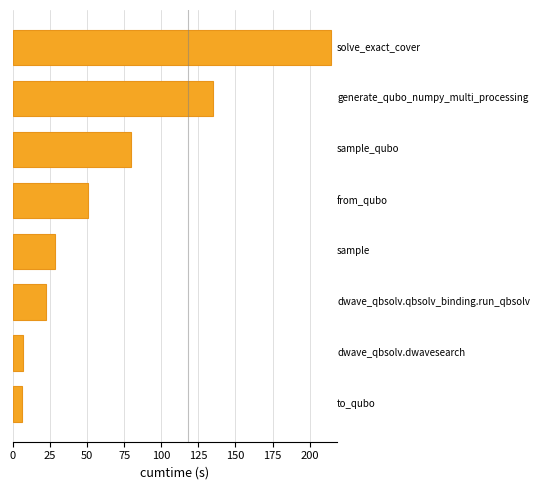

How many values are below 50?

4